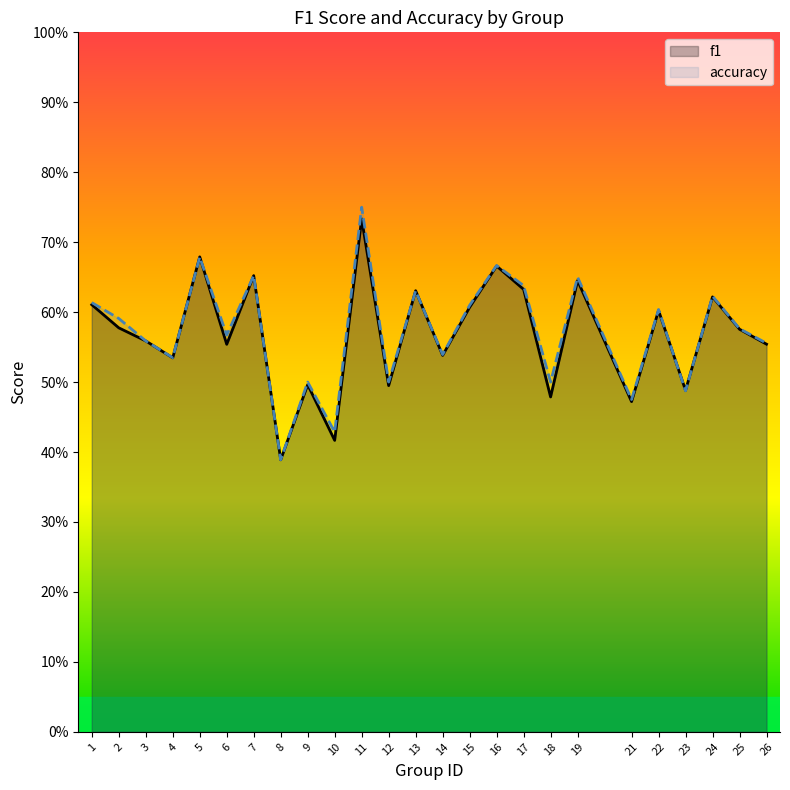

What is the highest value of the f1 series?

0.7